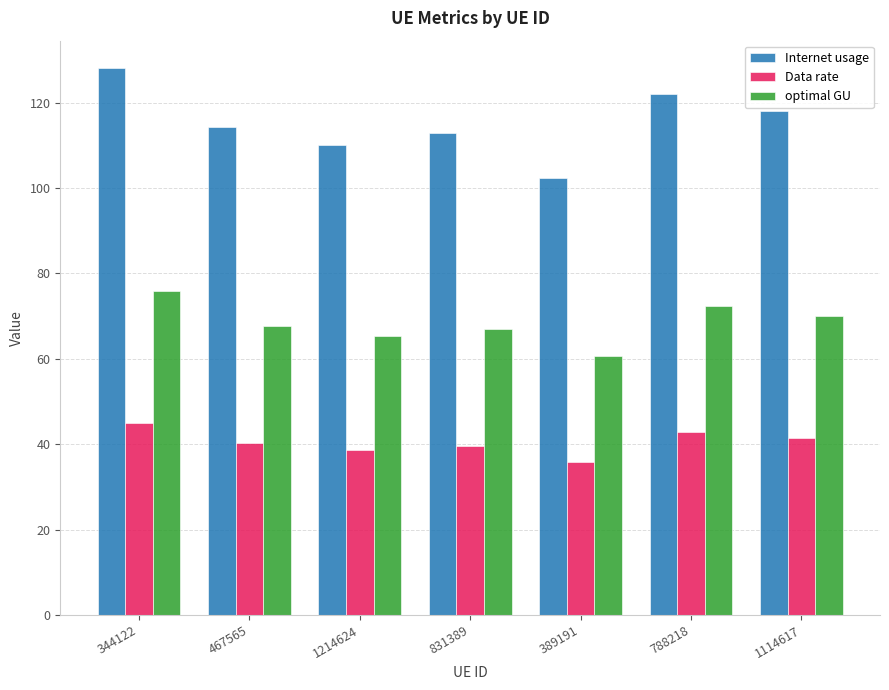

Reading left to right, extract all data points from this chart.

Internet usage: 344122=128.1	467565=114.4	1214624=110.1	831389=112.8	389191=102.4	788218=121.9	1114617=118.1
Data rate: 344122=45.0	467565=40.2	1214624=38.7	831389=39.6	389191=35.9	788218=42.8	1114617=41.5
optimal GU: 344122=75.9	467565=67.8	1214624=65.2	831389=66.9	389191=60.7	788218=72.3	1114617=70.0